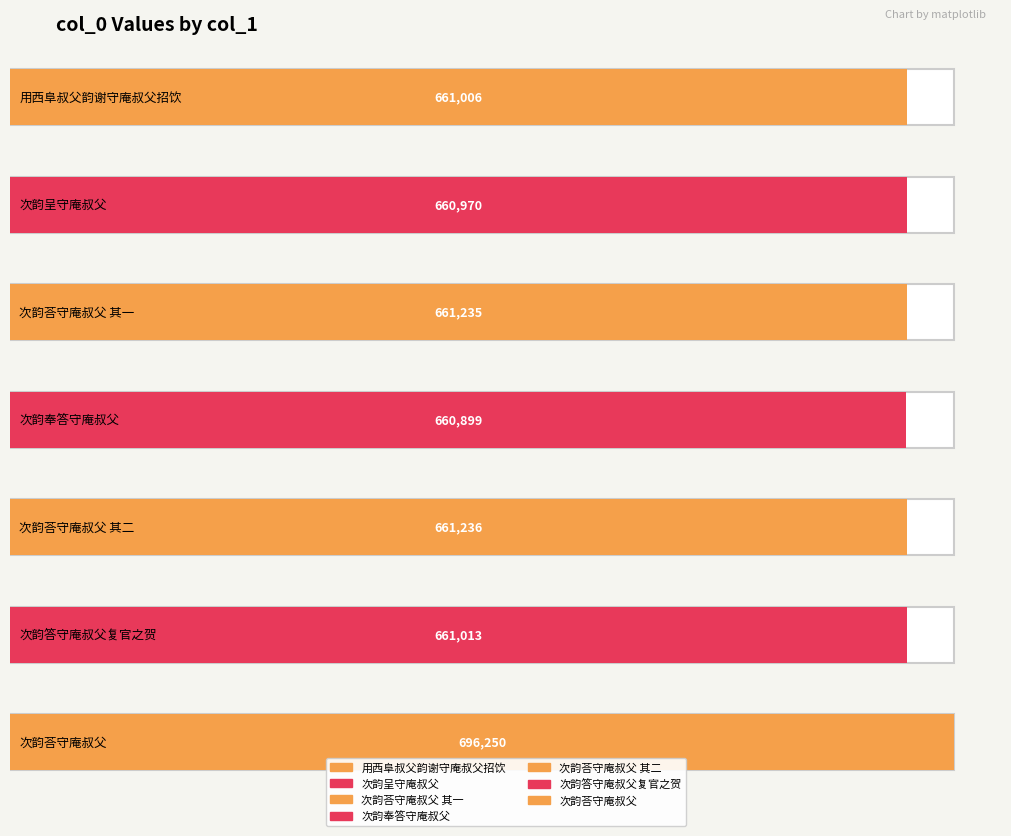

Which label corresponds to the smallest value in the chart?

次韵奉答守庵叔父